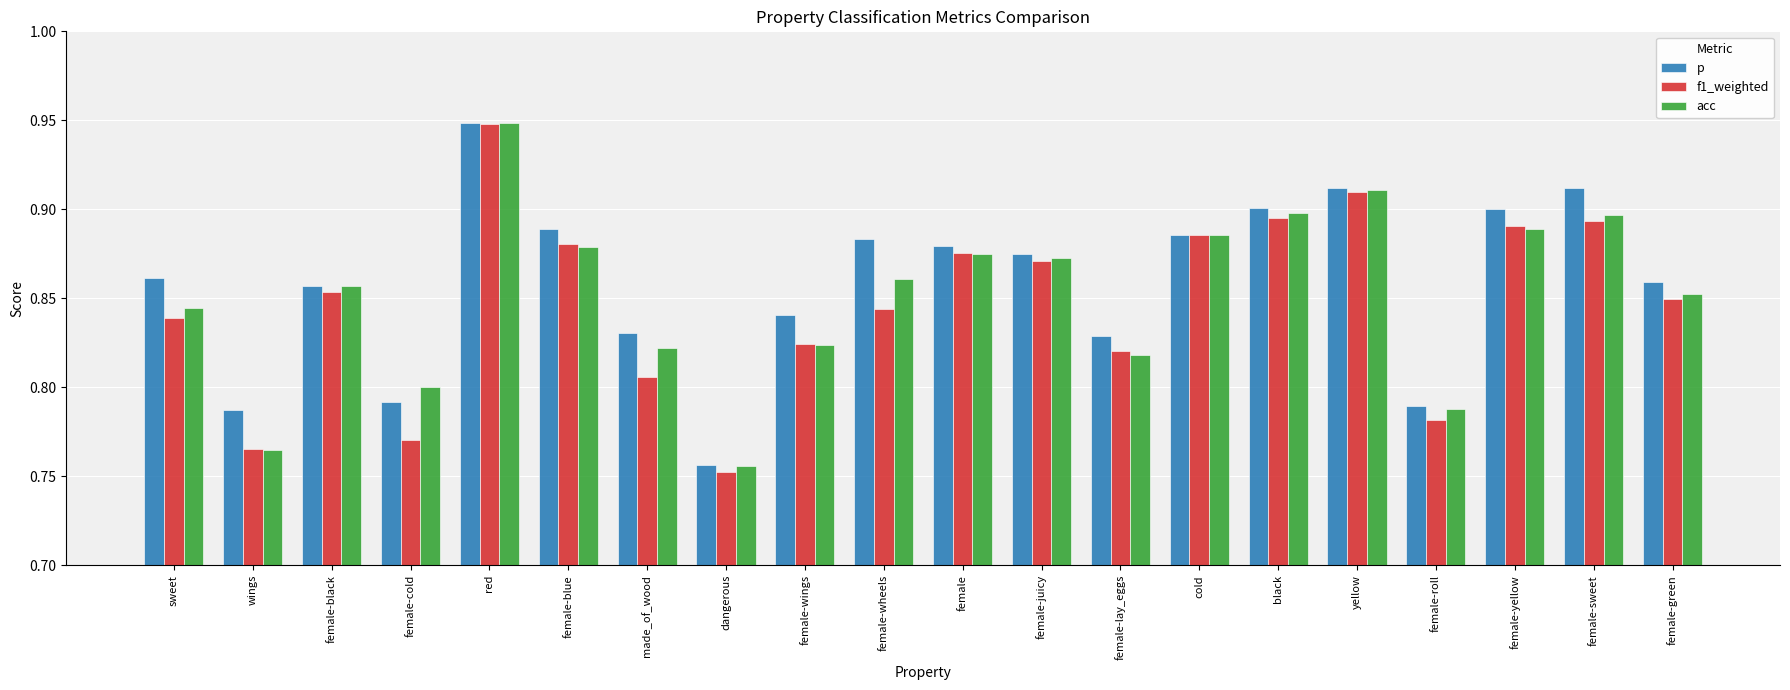

Rank the series by their average value, from lowest to highest.

f1_weighted, acc, p